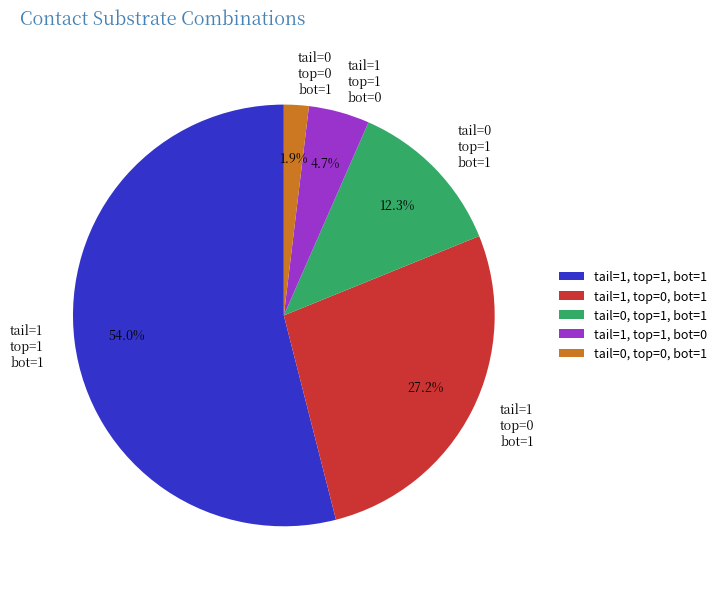

Is there a majority slice in this chart?

Yes